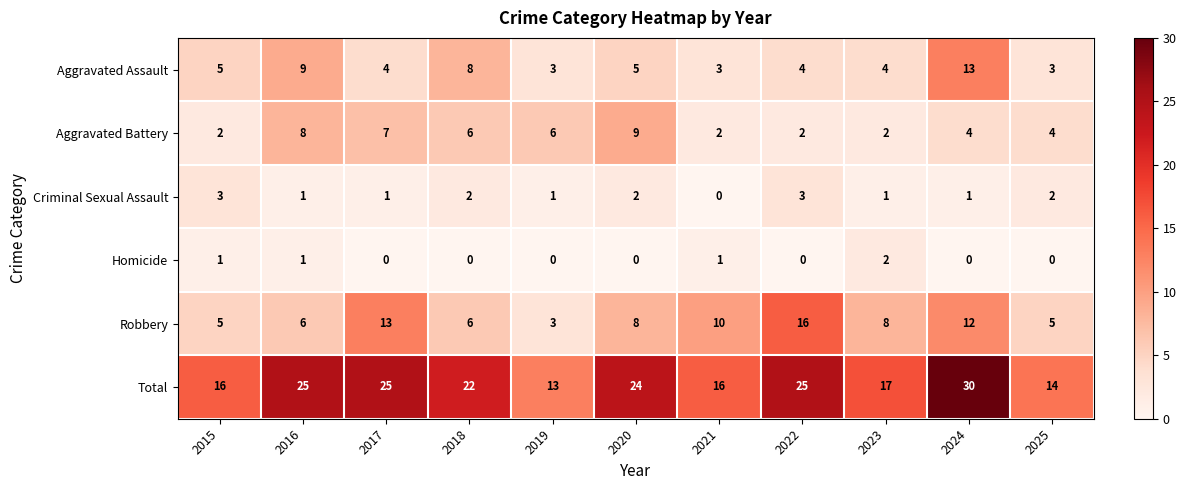

Count the number of data series in this chart.

6